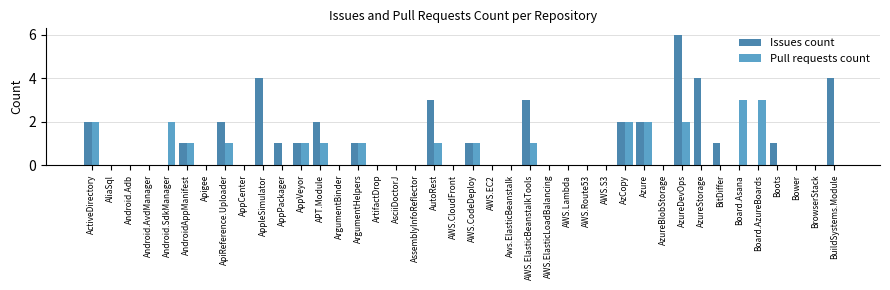

What is the total value across all series at ActiveDirectory?

4